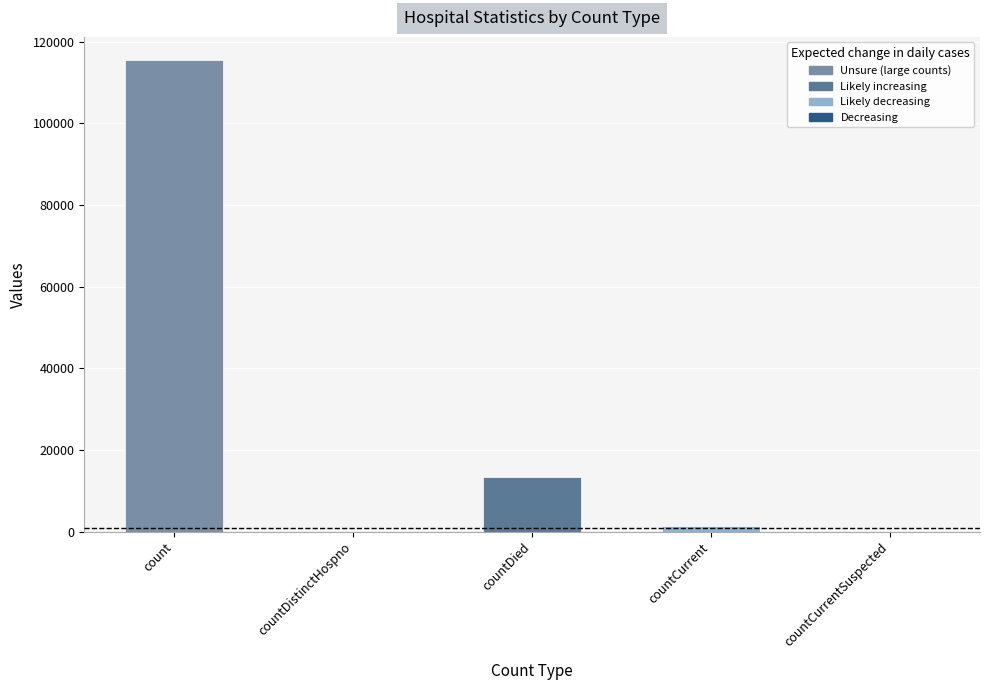

Reading left to right, what are all the values shown in this chart?

115379	0	13343	1383	0